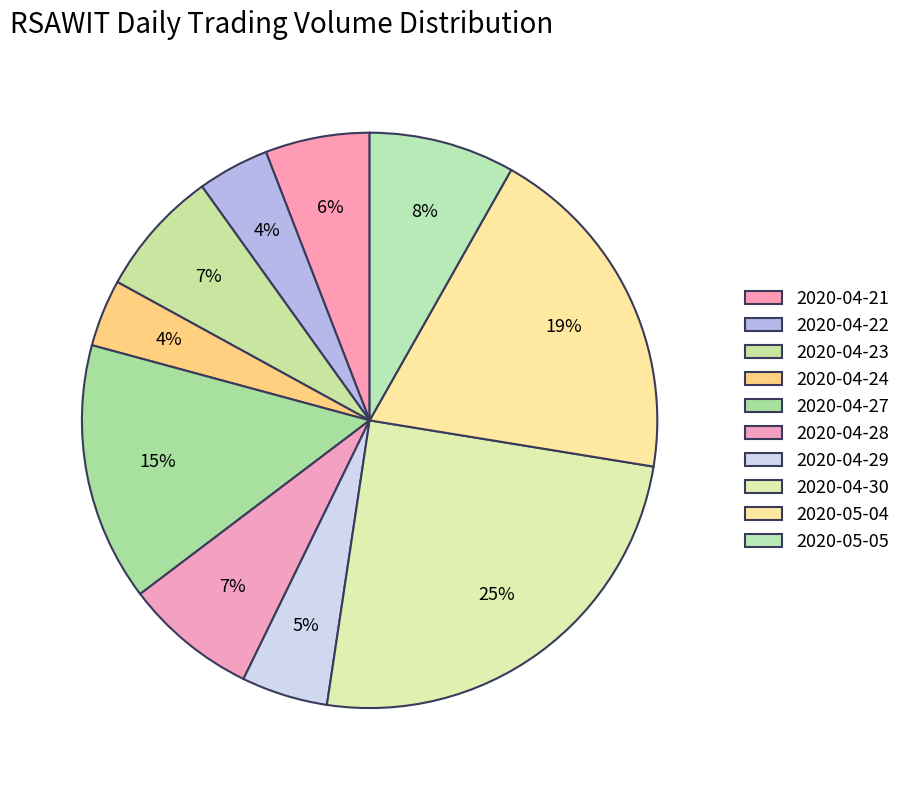

To the nearest percent, what is the combined percentage of 2020-04-28 and 2020-04-29?

12%